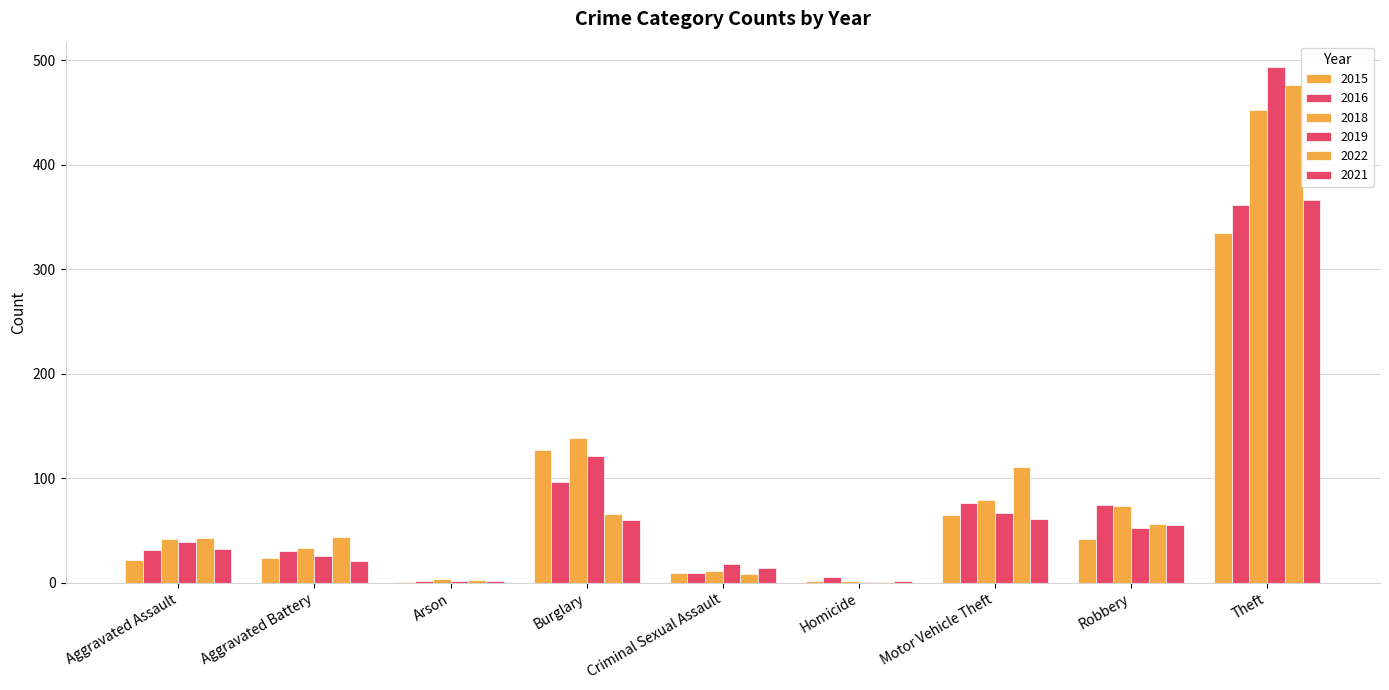

Are the bars grouped side by side (vs. stacked)?

Yes